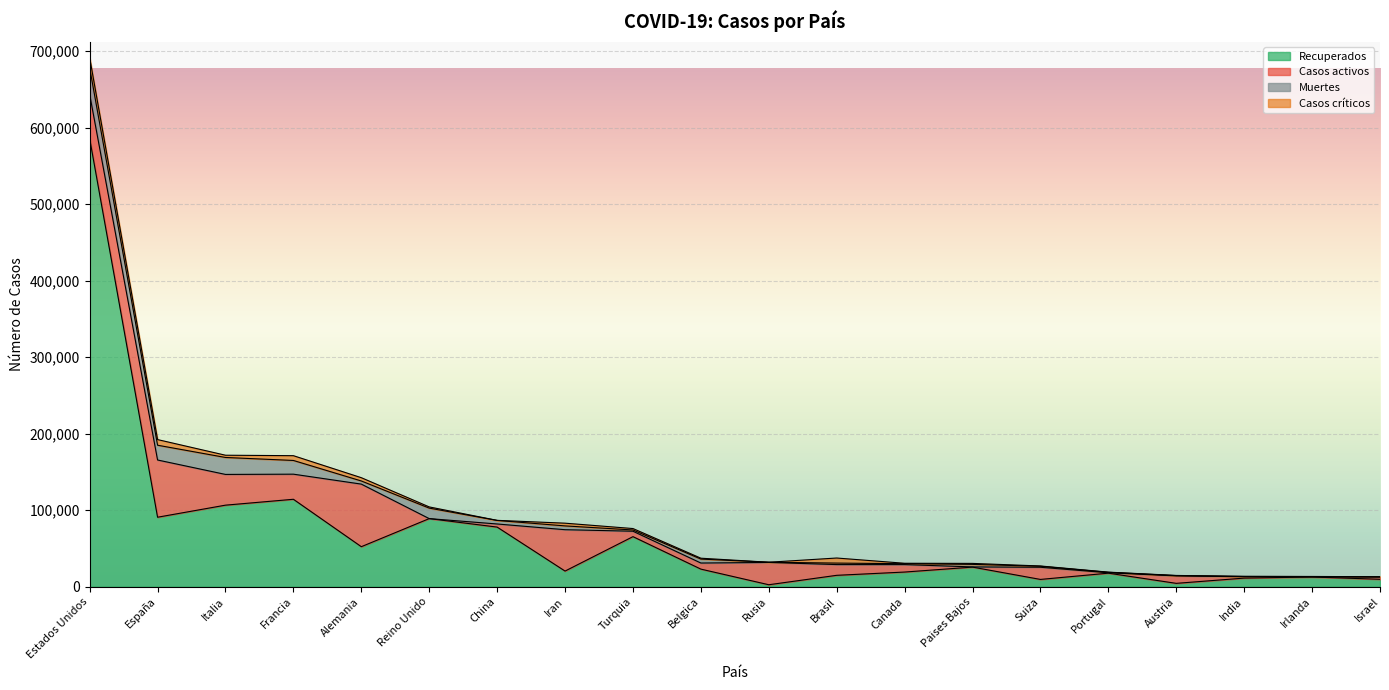

Count the number of categories in the chart.

20